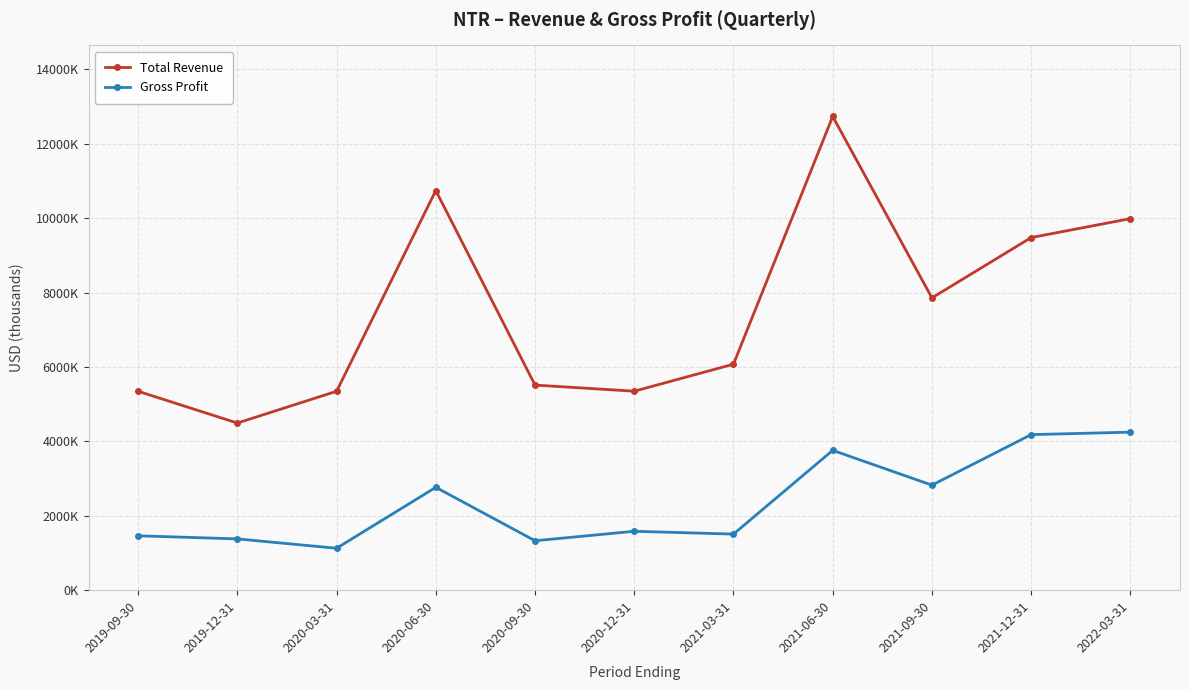

What is the difference between the highest and lowest values at 2021-06-30?

8975600